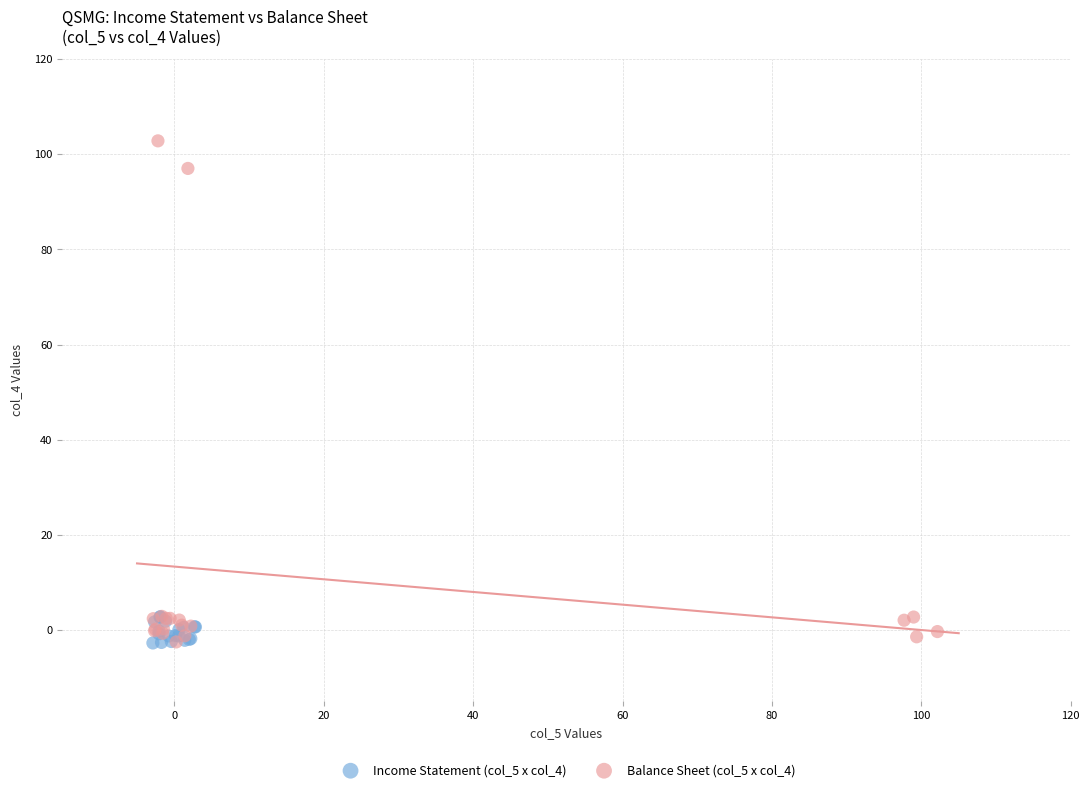

Which series has the largest Y range (max minus min)?

Balance Sheet (col_5 x col_4)